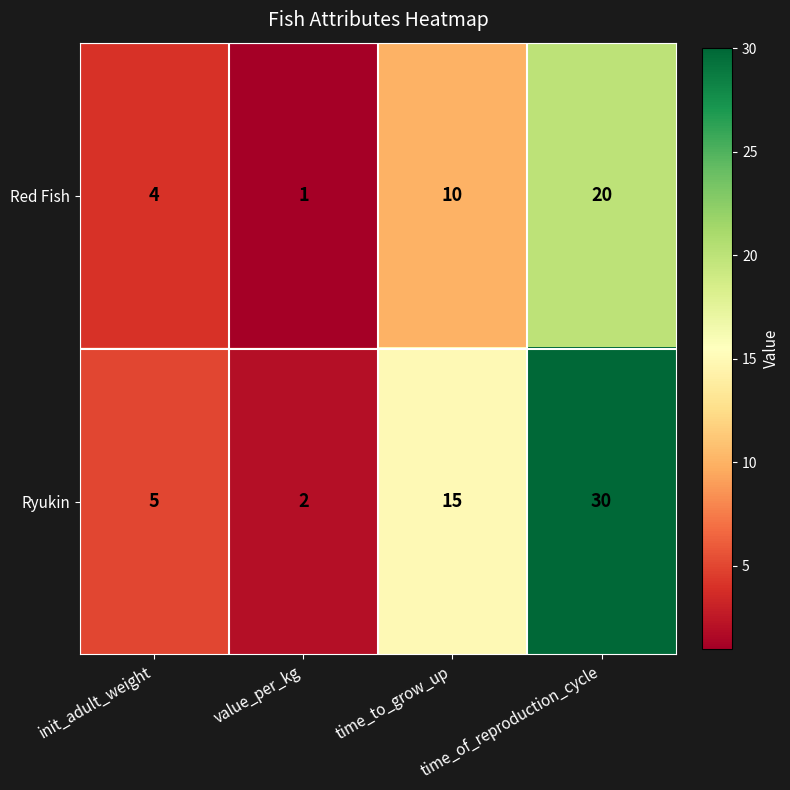

True or false: Ryukin has a value of 15 at time_to_grow_up.

True